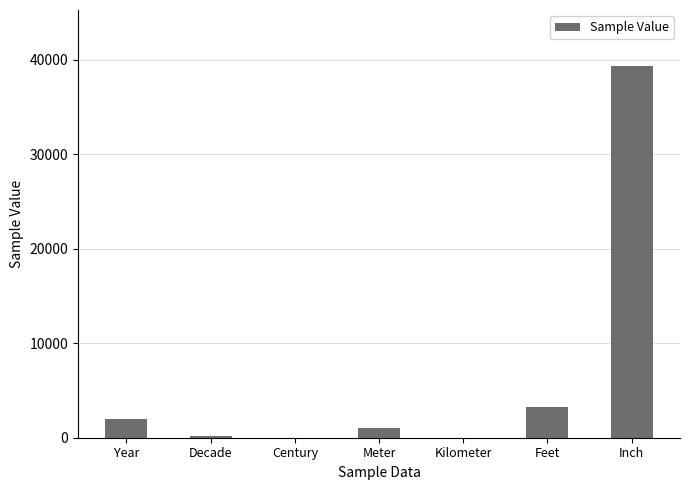

What is the sum of all values?

45894.9